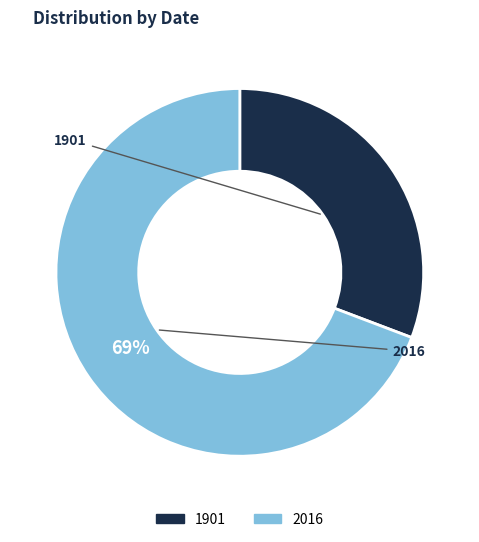

Between 2016 and 1901, which is larger?

2016